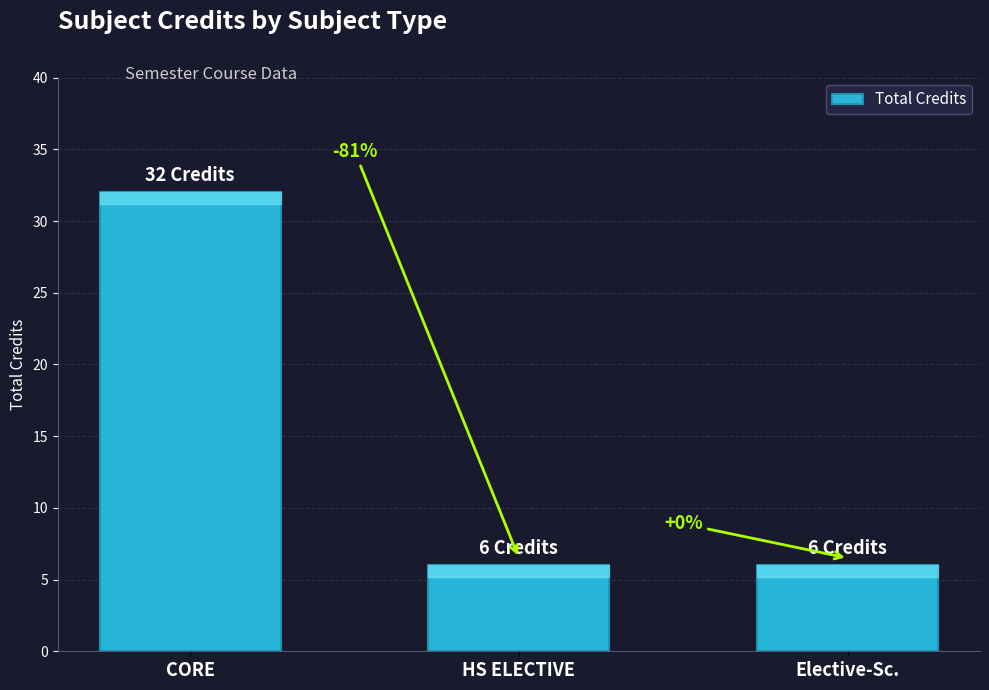

What is the approximate value at HS ELECTIVE?

6